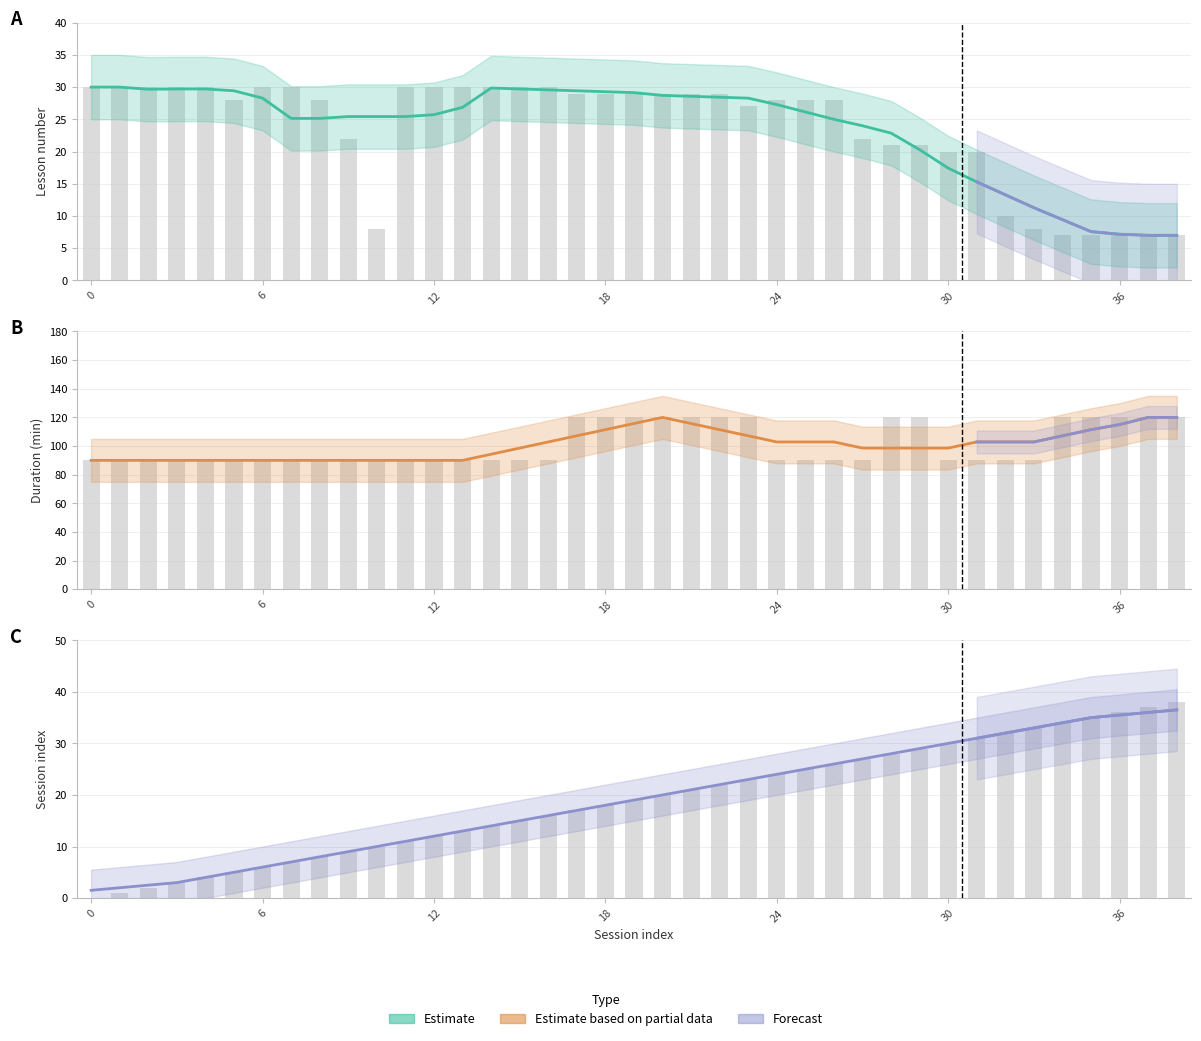

What is the difference between the maximum and second lowest values in the lesson_num series?

23